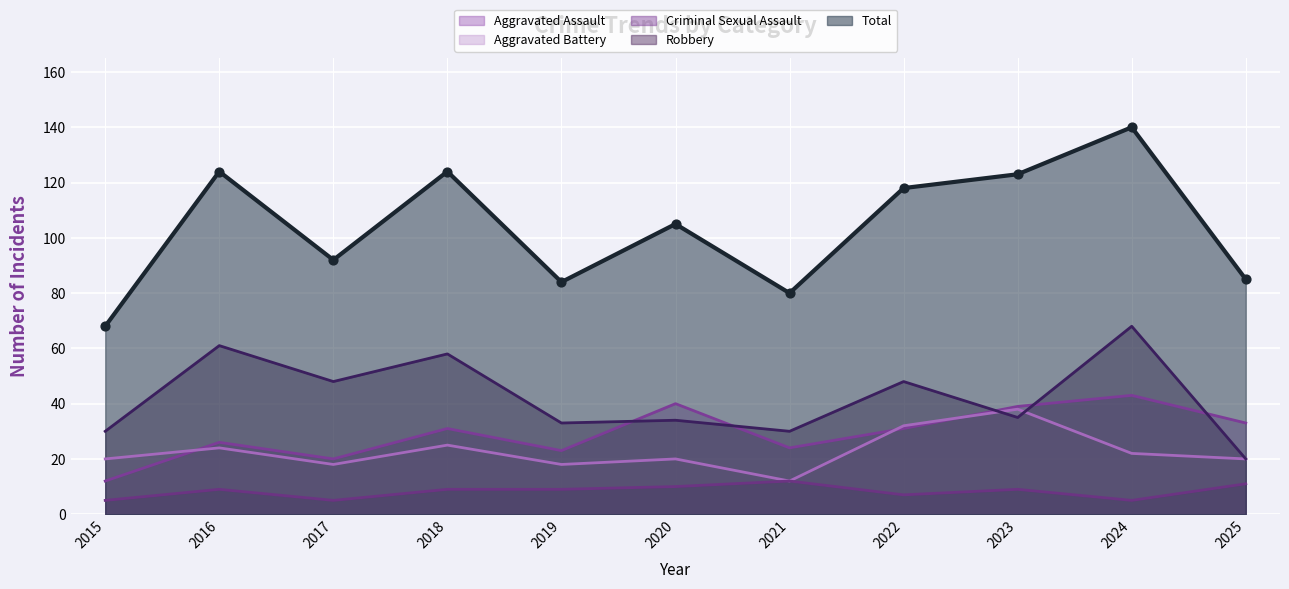

At how many categories does at least one series exceed 120?

4